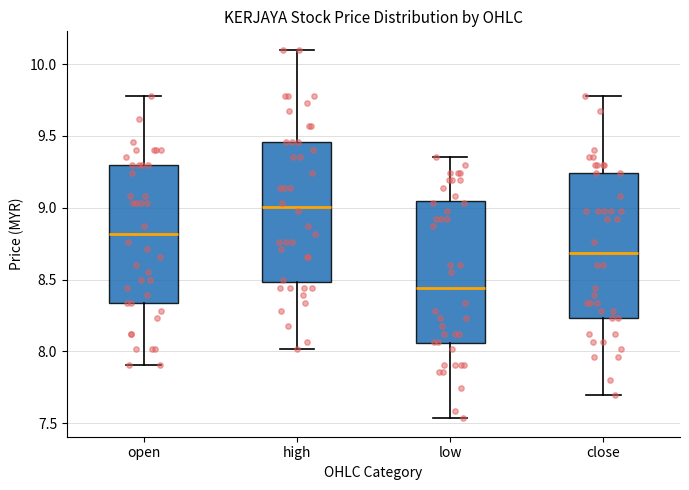

Which box's median line is the lowest?

low